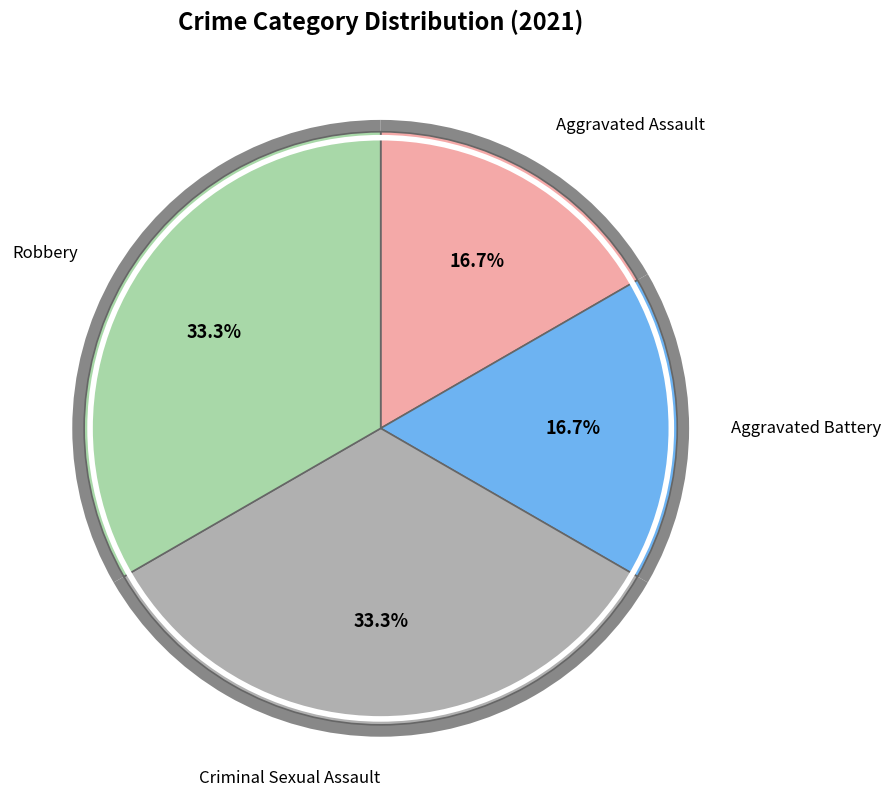

Does Aggravated Assault account for over 50% of the chart?

No